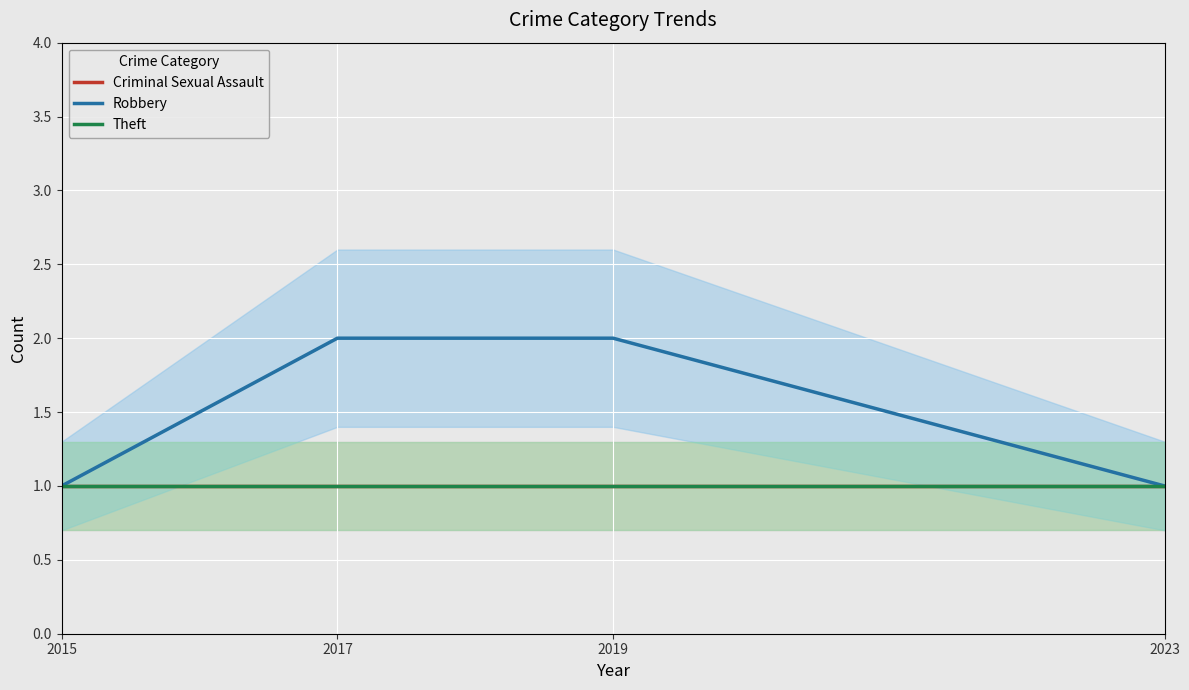

How many values in the Robbery series are below 2?

2